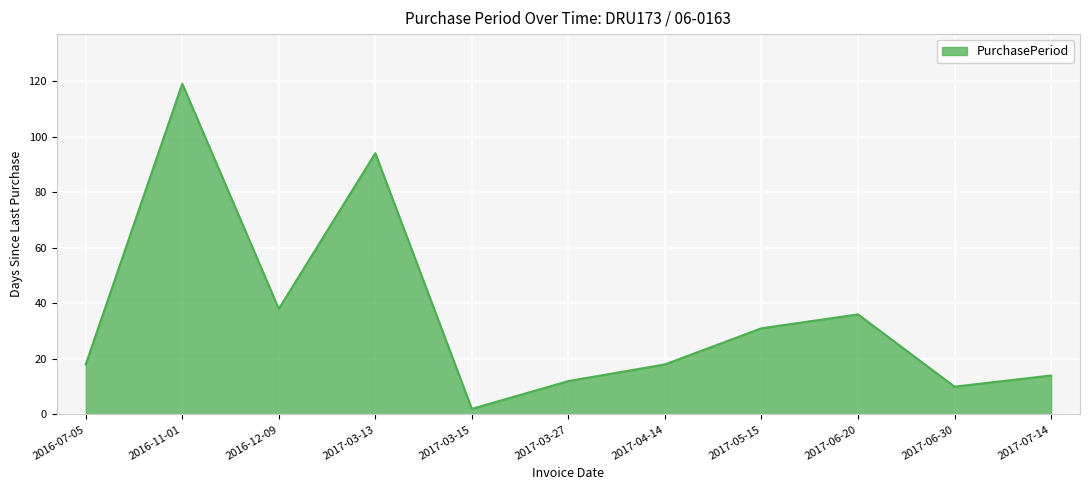

Which category has the highest value across all series?

2016-11-01